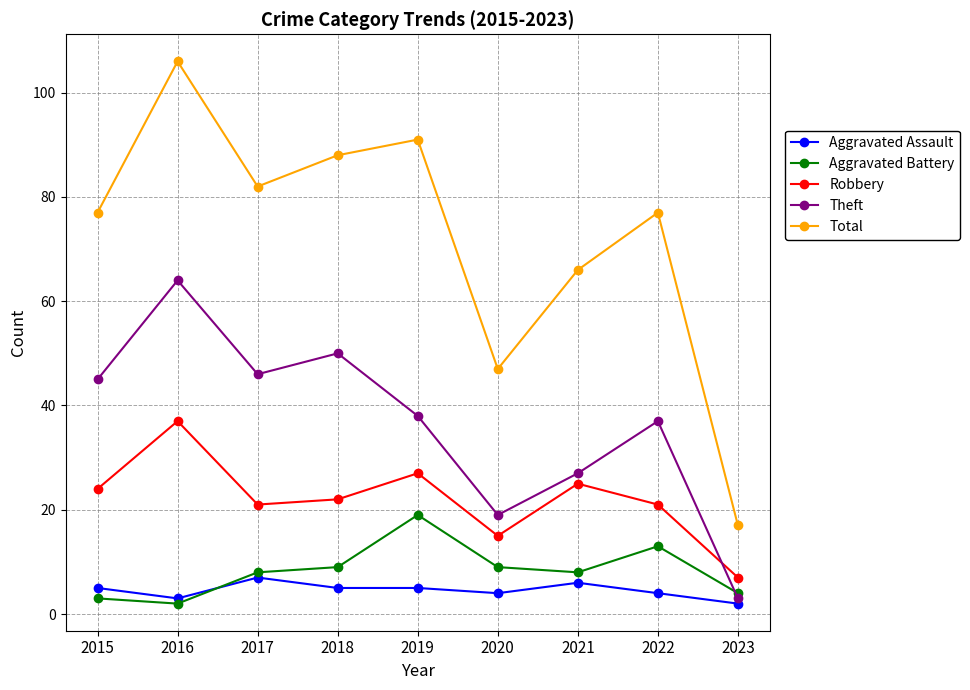

The Aggravated Battery series shows 13 at 2022. True or false?

True